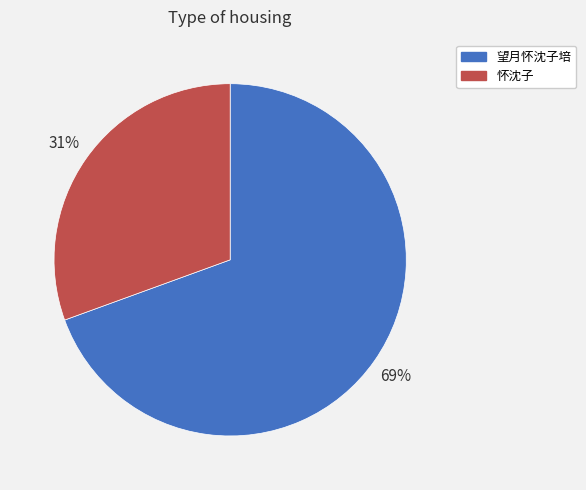

To the nearest percent, what percentage of the pie is 望月怀沈子培?

69%